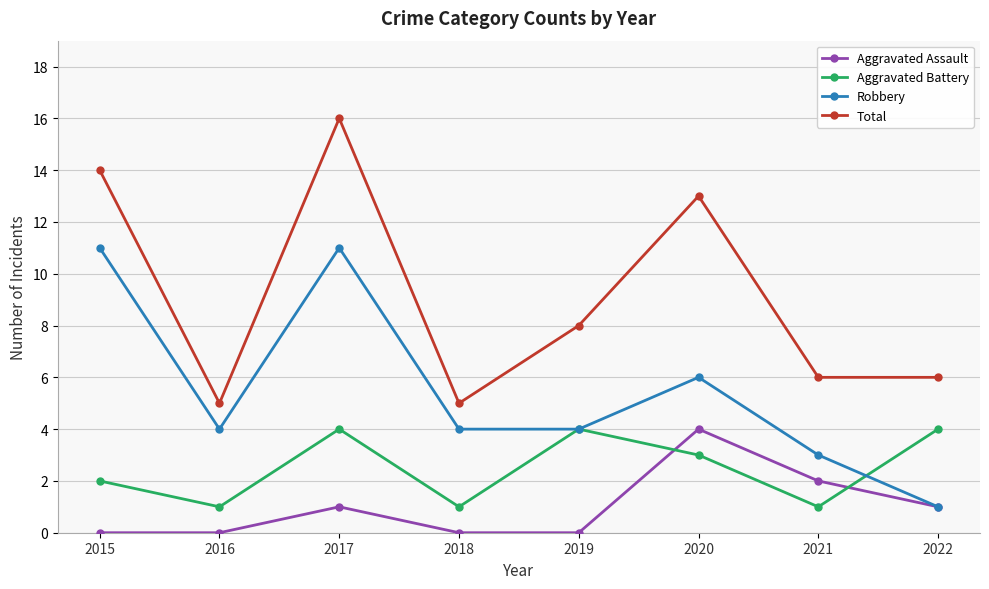

After their last crossing, which series has the higher values: Robbery or Aggravated Battery?

Aggravated Battery